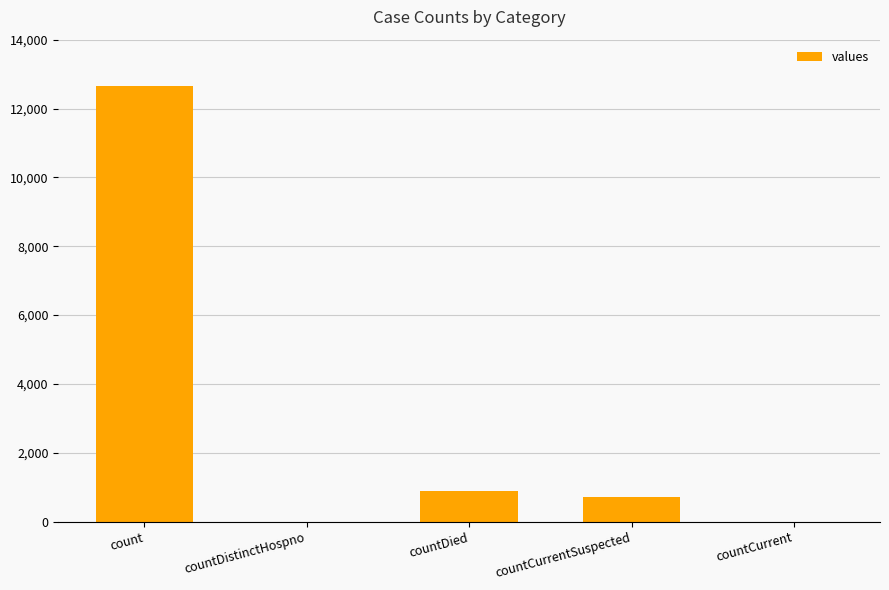

The value at countDied is 206. True or false?

False